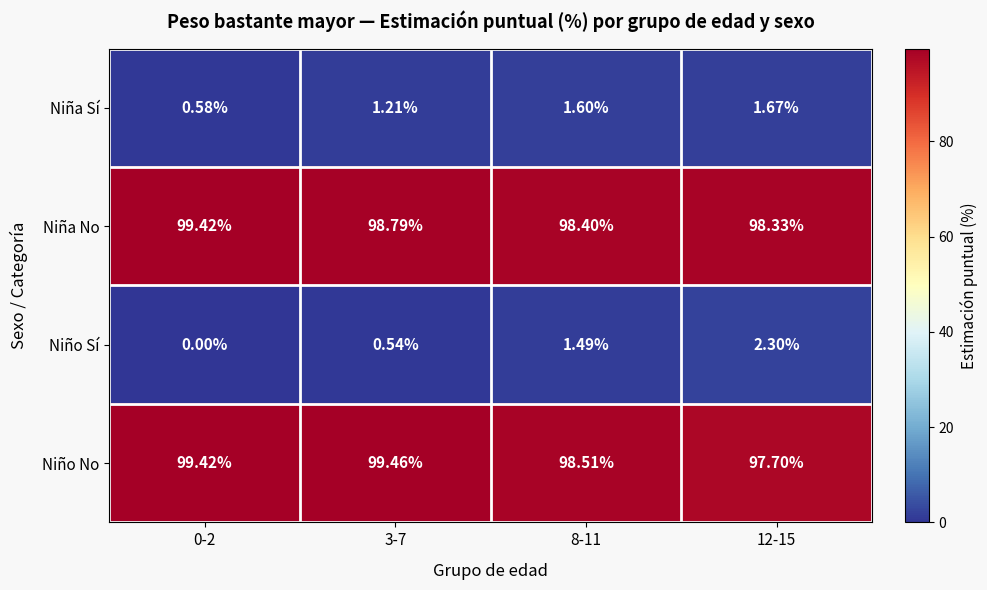

What is the difference between the highest and lowest values at 0-2?

99.4